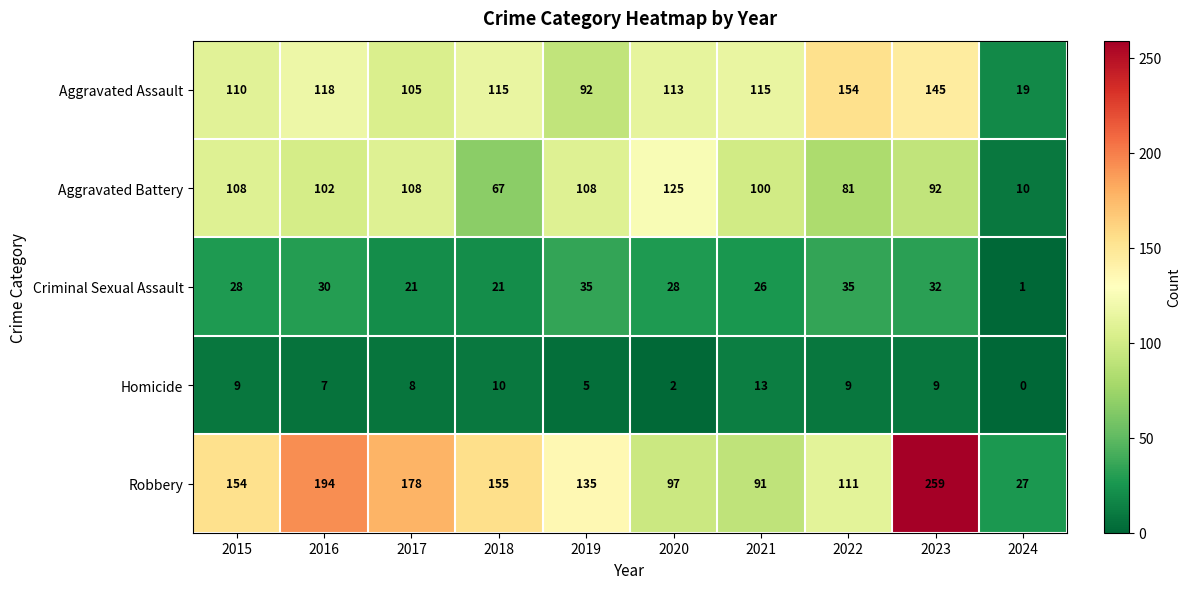

What is the total value across all series at 2023?

537